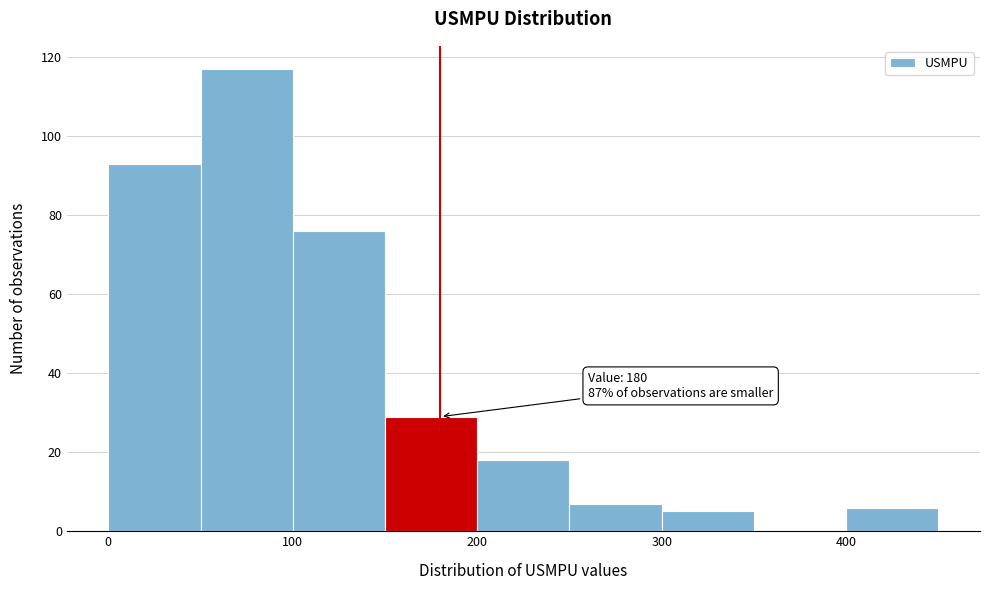

Which range on the x-axis has the tallest bar?

50 to 100